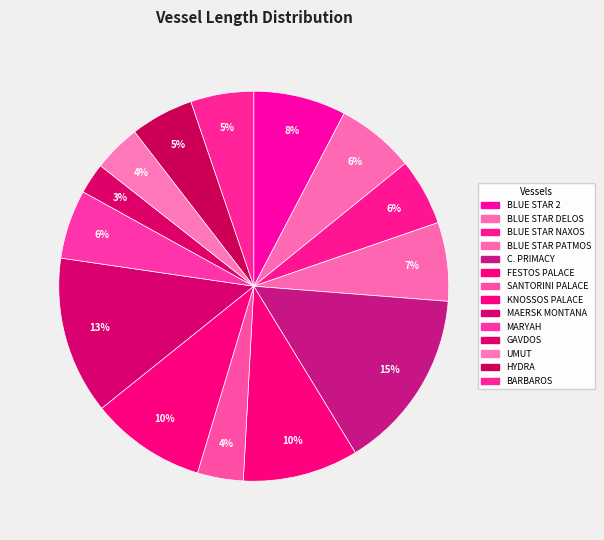

How many segments does this pie chart have?

14